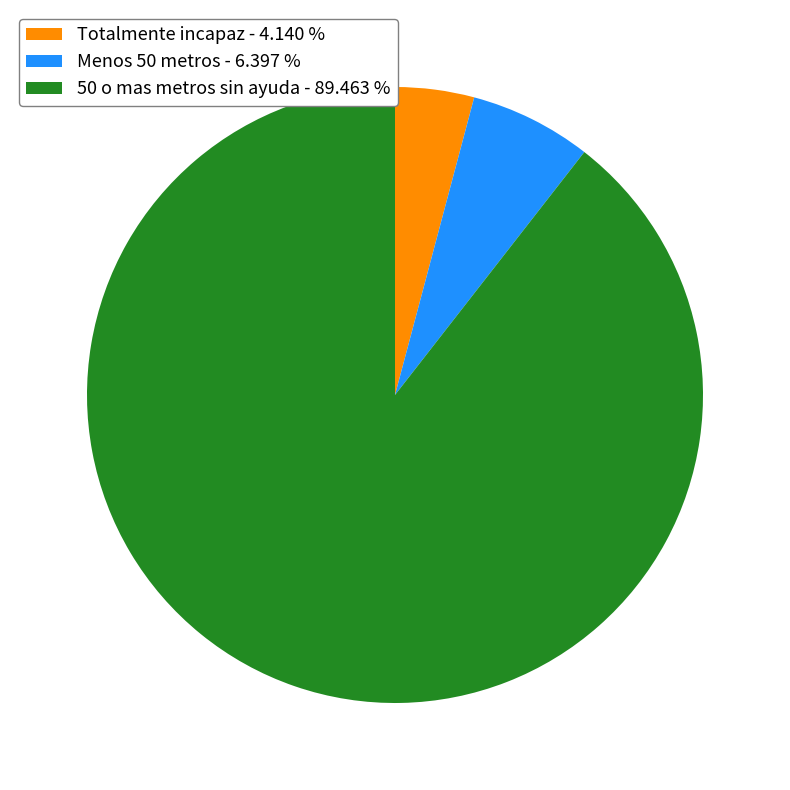

True or false: Menos 50 metros accounts for 6% of the total.

True